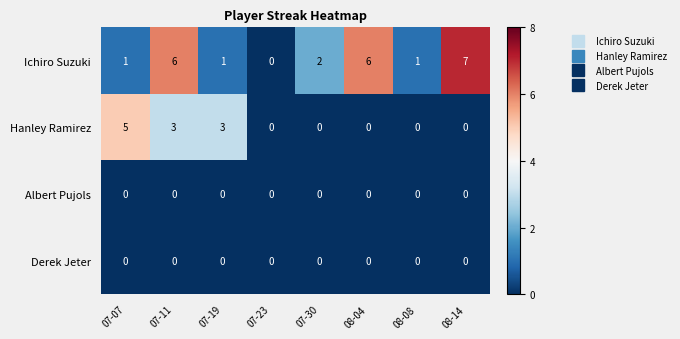

How many data points does each series have?

8